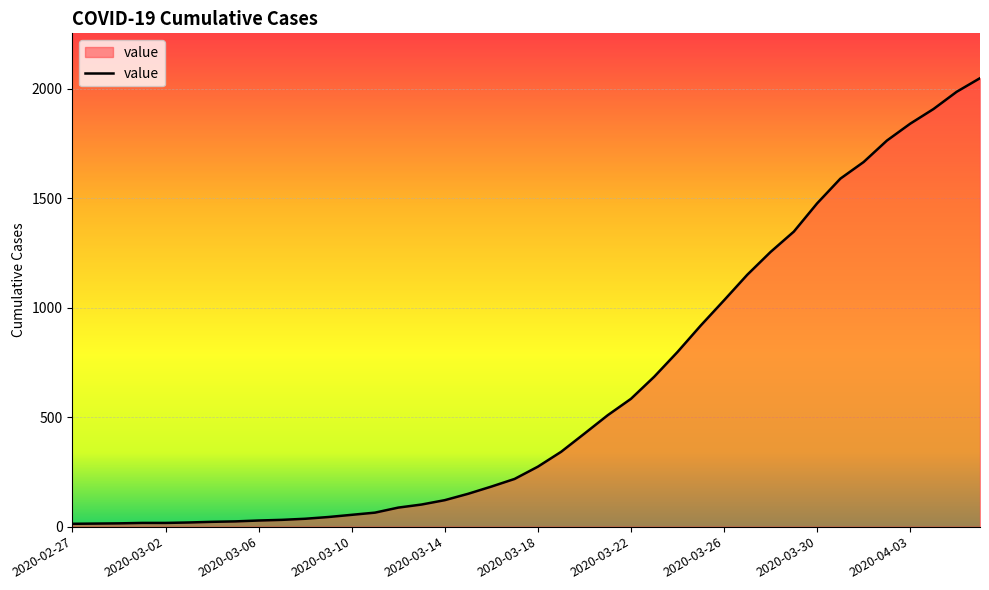

How many categories are shown in the chart?

40